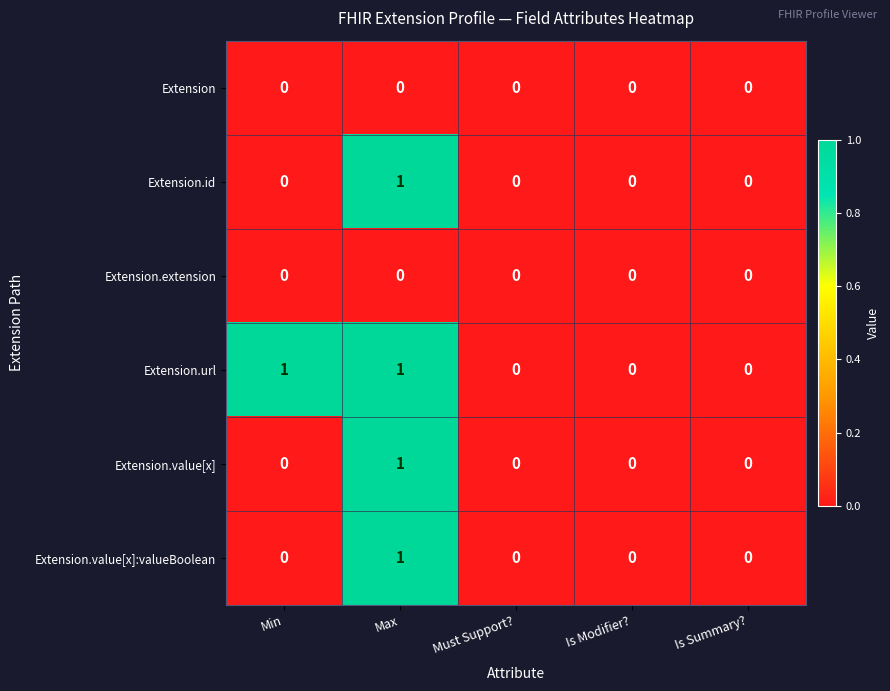

Is it true that Extension.id equals 0 at Min?

True